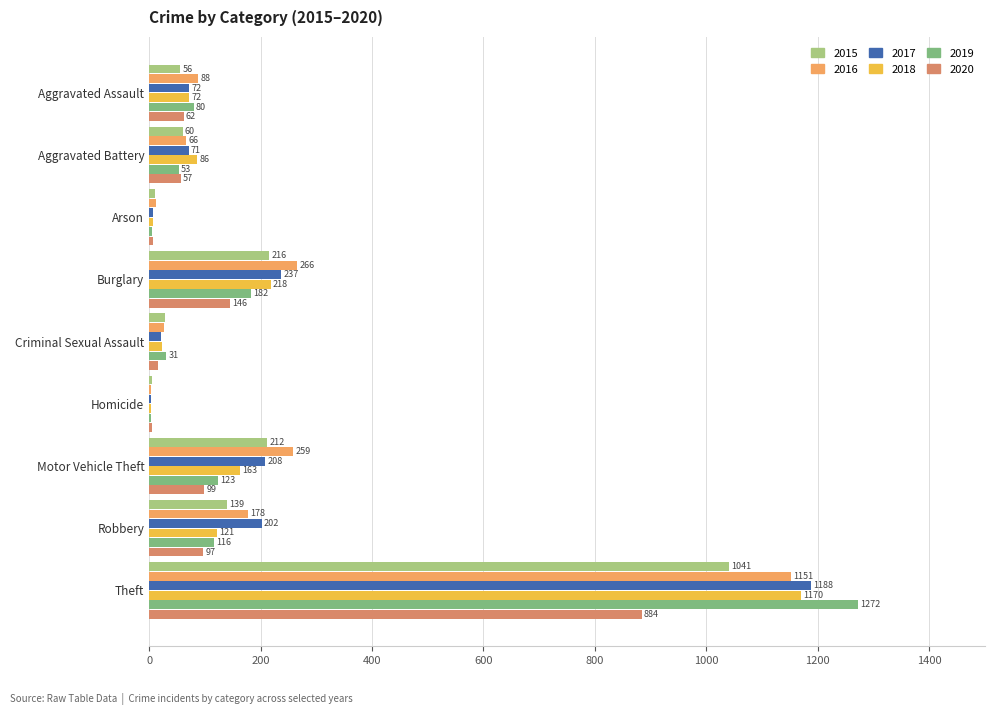

Where does the 2016 series first go above 88?

Burglary